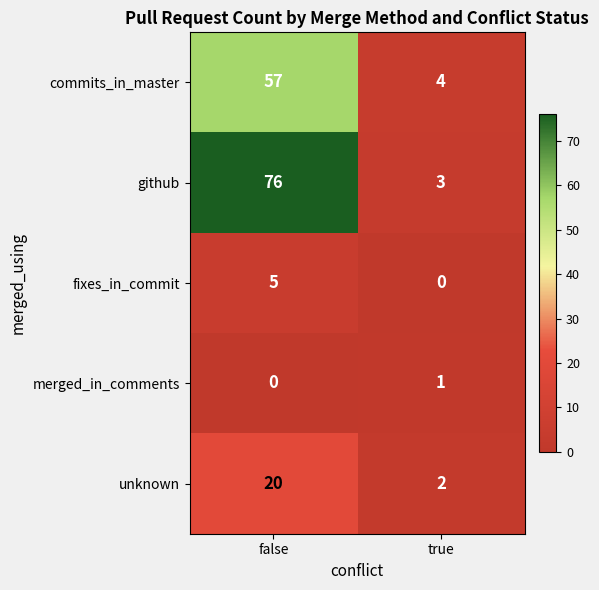

Between false and true, which series saw the biggest shift?

github